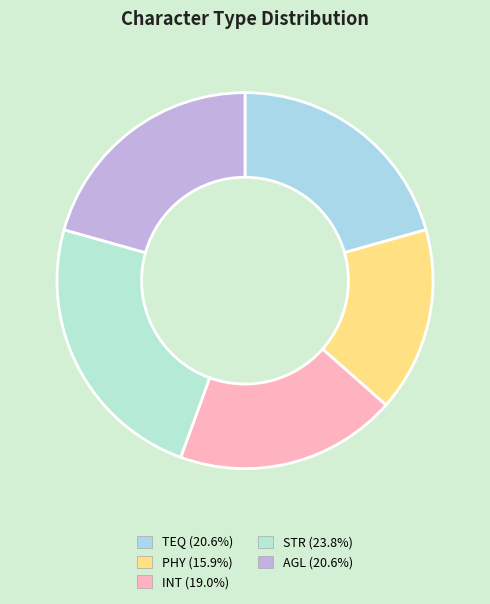

Count the number of slices in the pie.

5